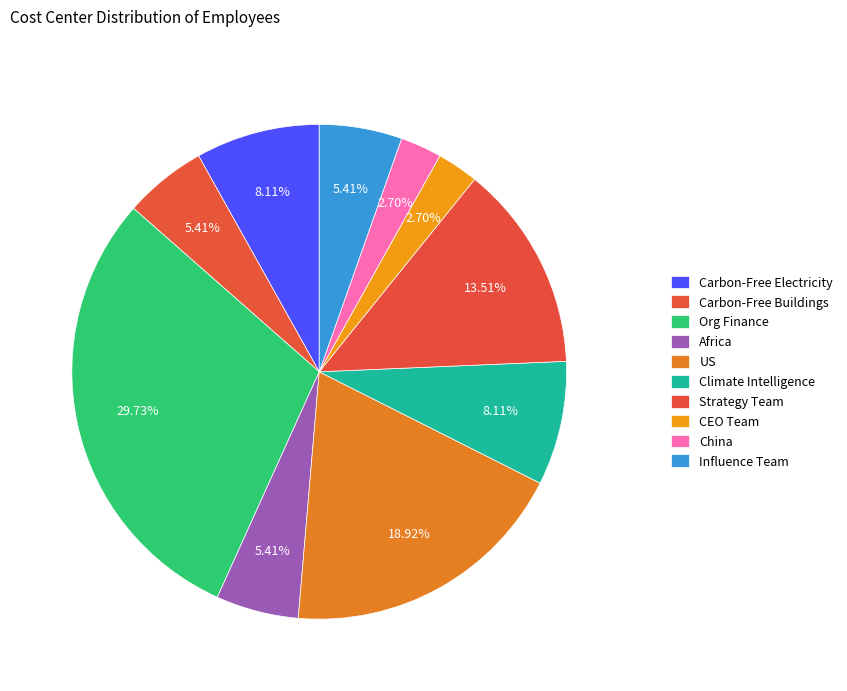

How many slices are in this pie chart?

10